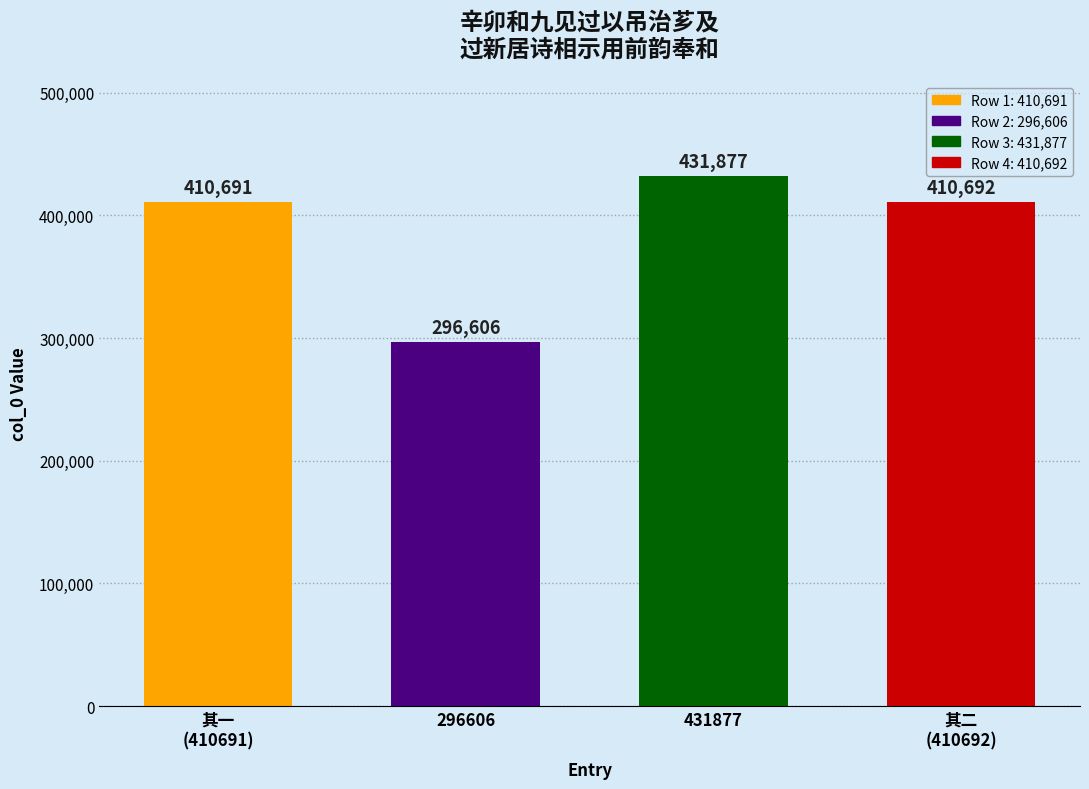

Reading left to right, list all the values displayed in this chart.

410691	296606	431877	410692